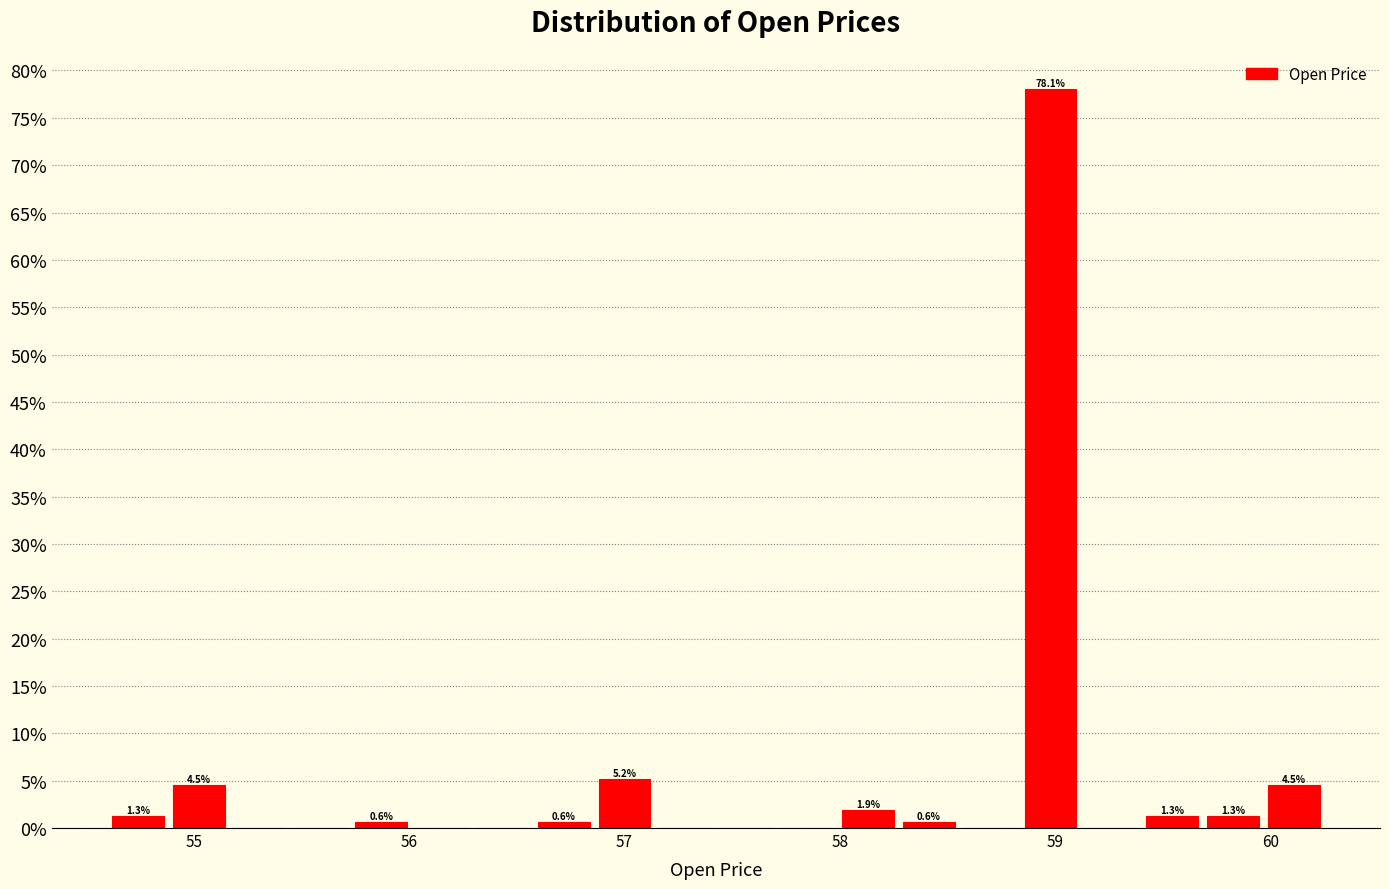

Read against the x-axis, roughly where is the centre of the tallest bar?

59.0